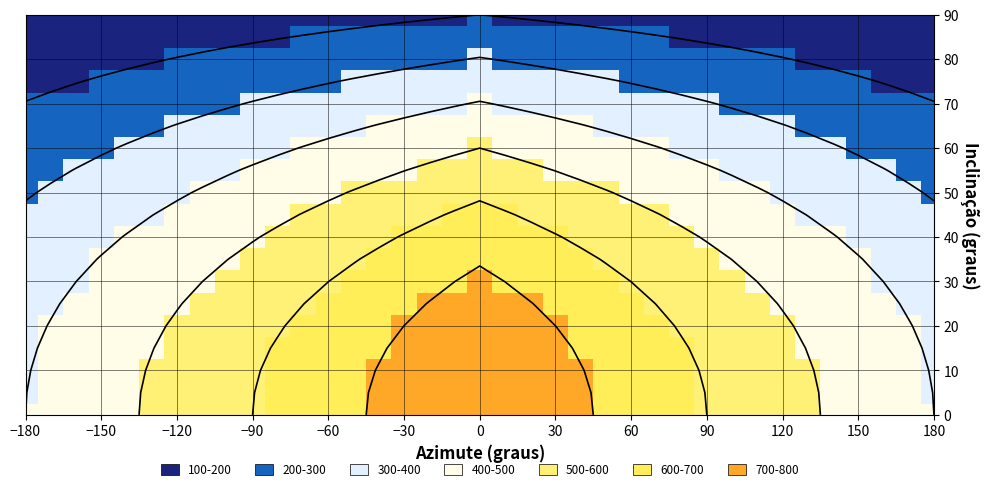

At how many categories does at least one series exceed 623?

15